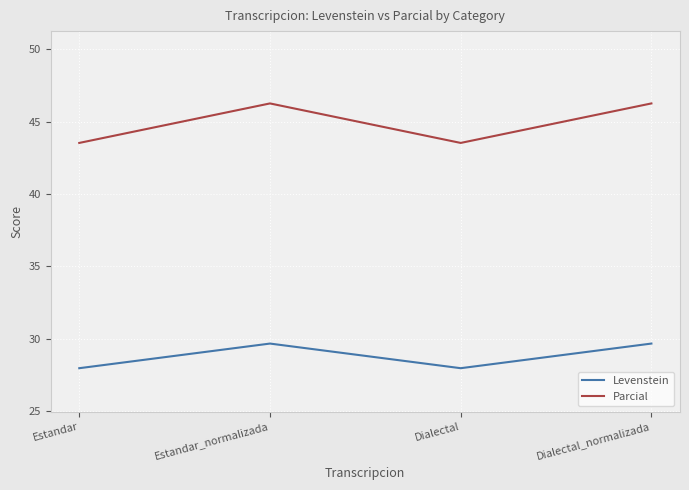

What position from the right is Dialectal_normalizada?

1